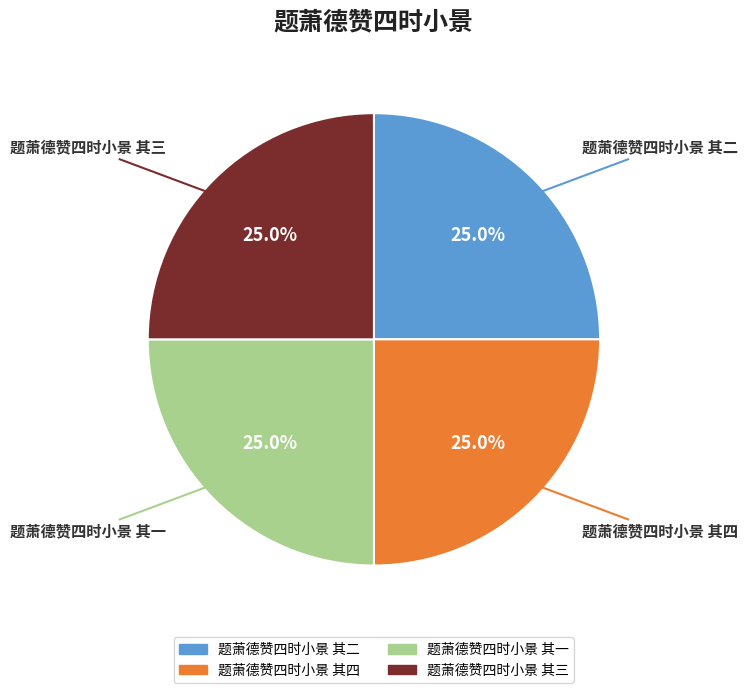

To the nearest percent, what is the combined percentage of 题萧德赞四时小景 其四 and 题萧德赞四时小景 其一?

50%